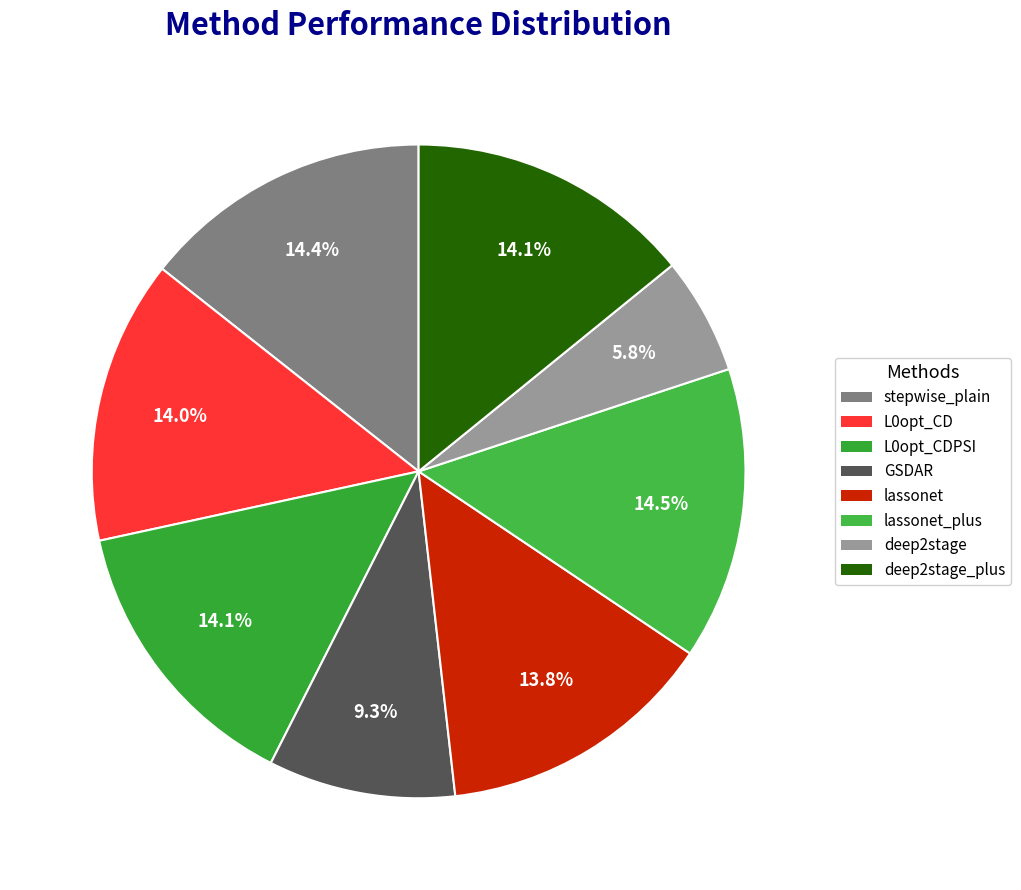

How many segments does this pie chart have?

8